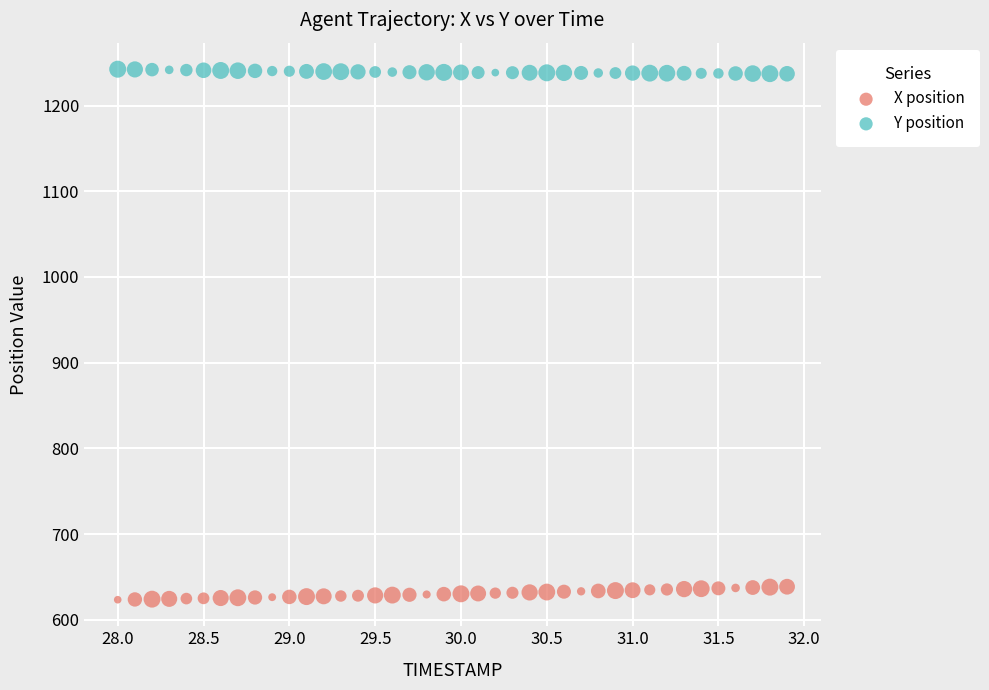

What are all the series names shown in the legend?

X position, Y position